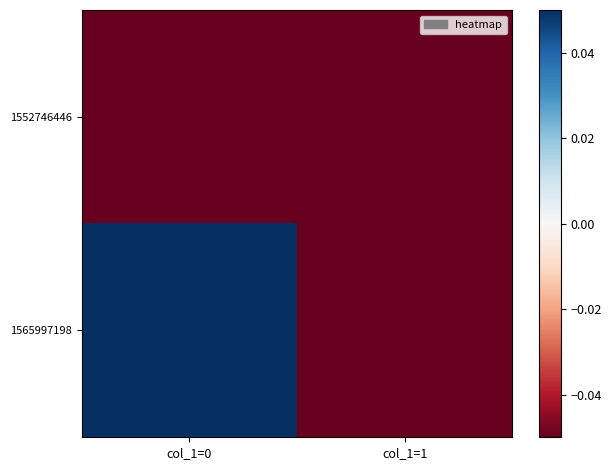

Between col_1=0 and col_1=1, which series saw the biggest shift?

1565997198